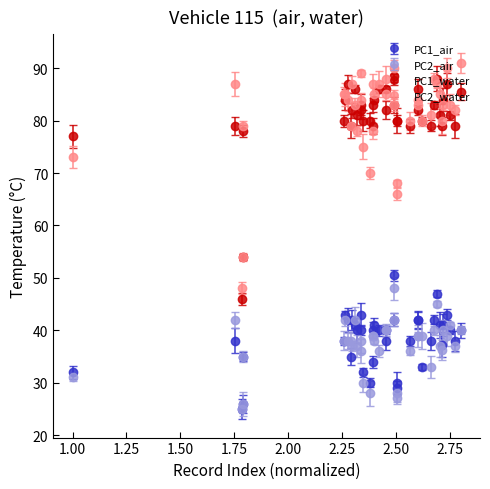

True or false: PC1_water and PC2_air intersect in this chart.

False